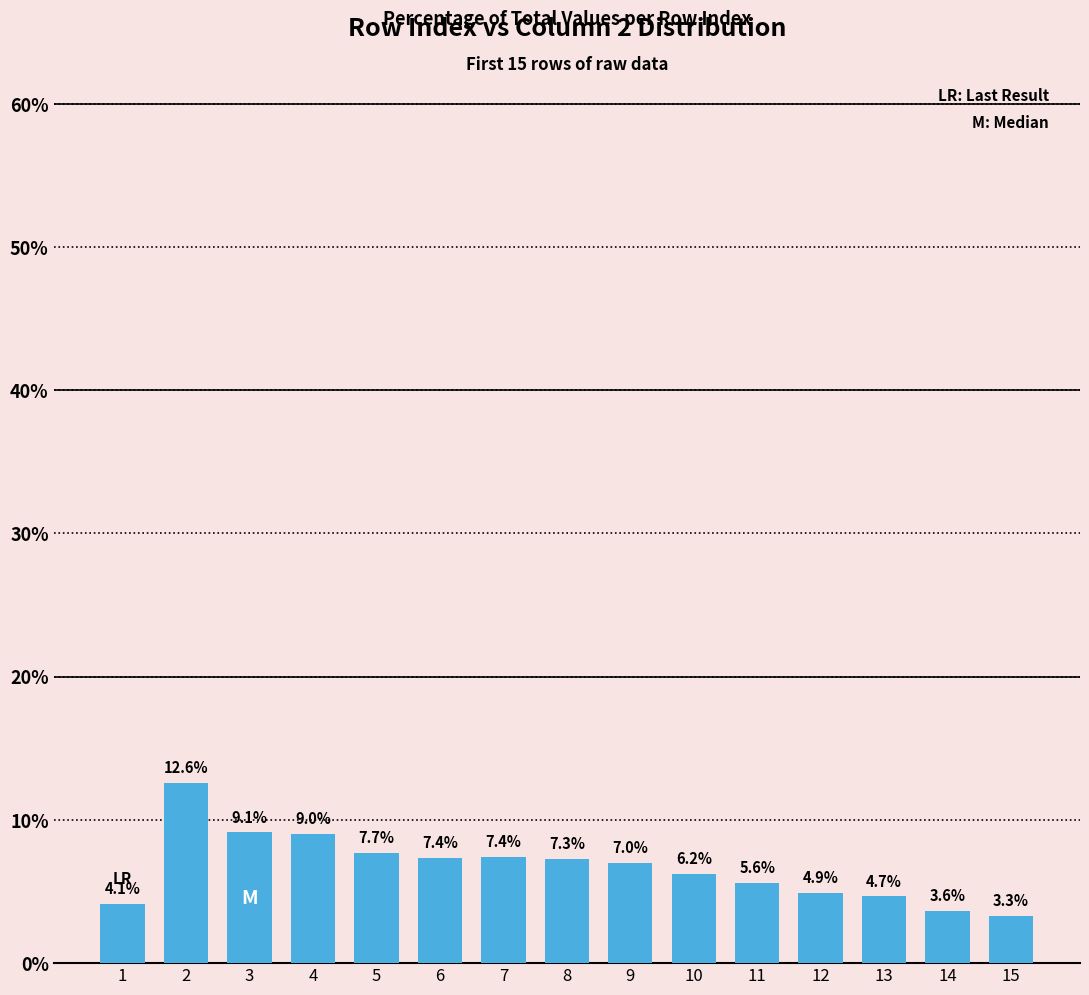

What is the difference between the values at 12 and 9?

2.1